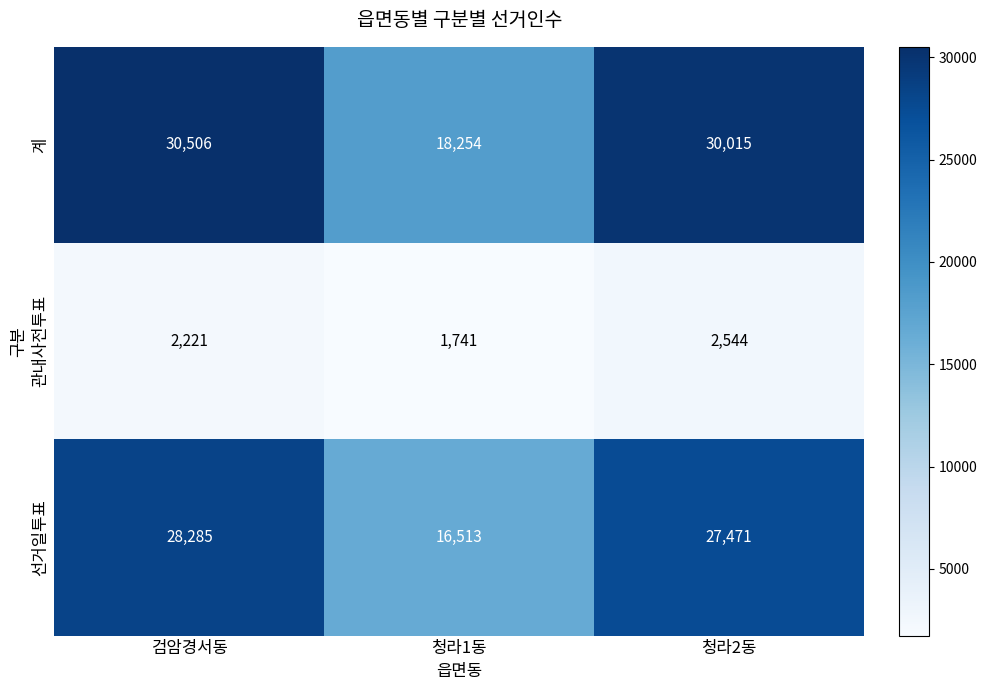

Where does the 선거일투표 series first go above 27471?

검암경서동